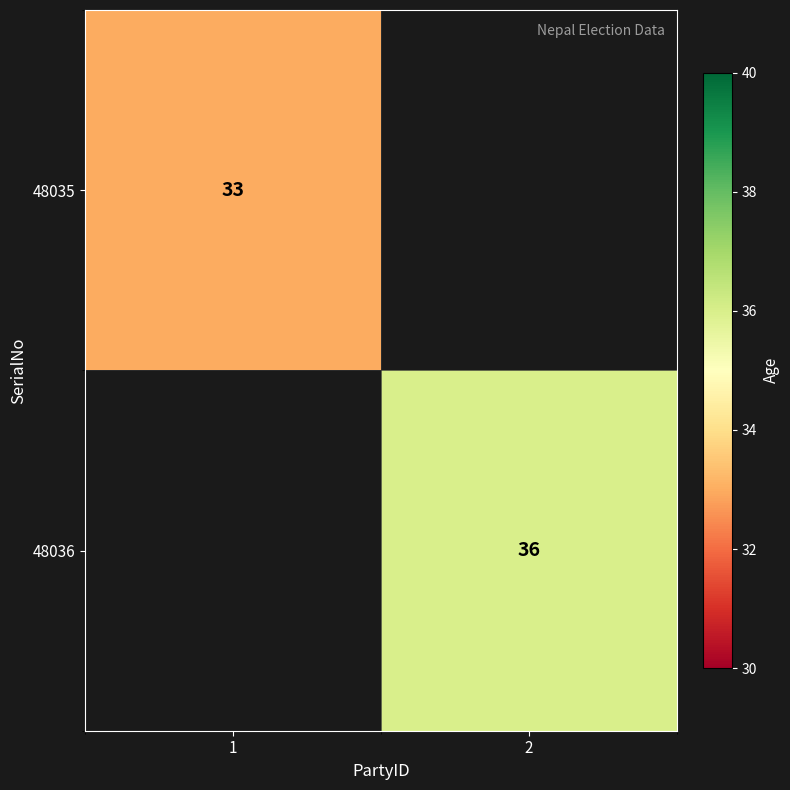

True or false: 48035 has a value of 33 at 1.

True